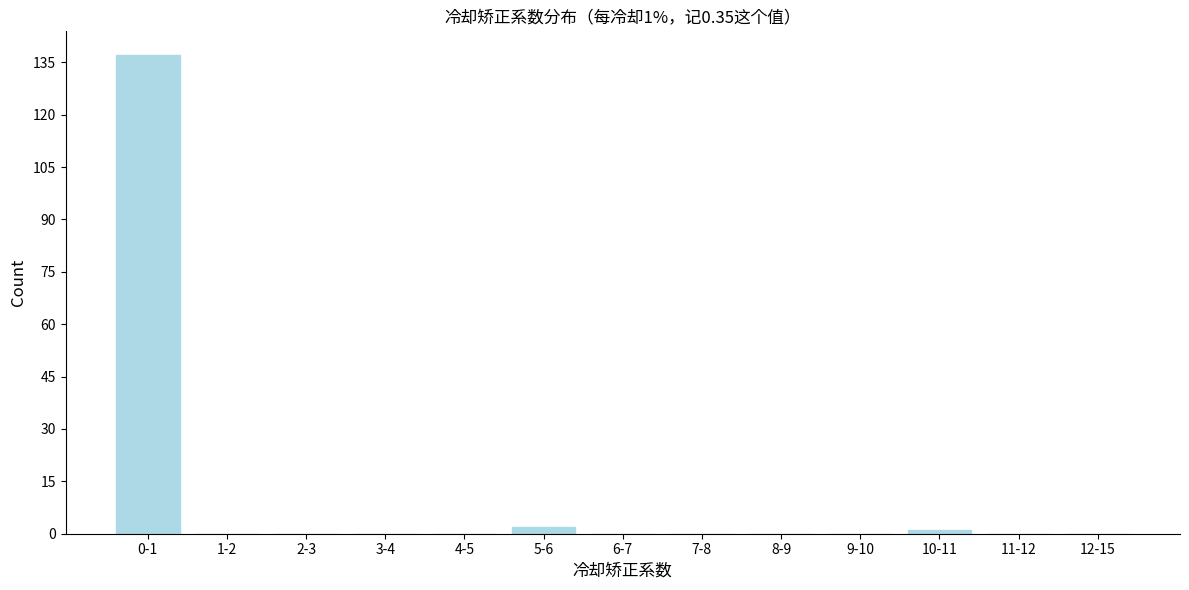

Reading right to left, extract all data points from this chart.

12-15=0	11-12=0	10-11=1	9-10=0	8-9=0	7-8=0	6-7=0	5-6=2	4-5=0	3-4=0	2-3=0	1-2=0	0-1=137